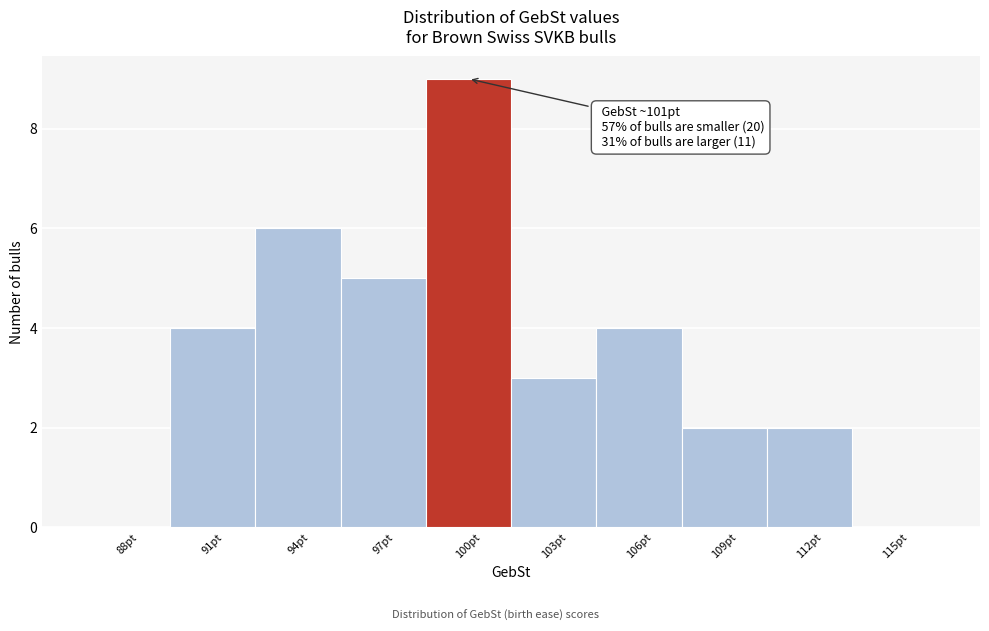

Reading left to right, transcribe all the data shown in this chart.

88pt=0	91pt=4	94pt=6	97pt=5	100pt=9	103pt=3	106pt=4	109pt=2	112pt=2	115pt=0